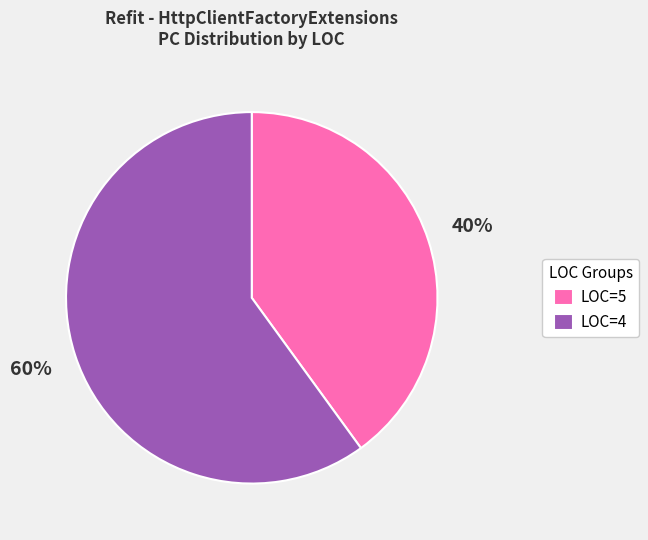

Is it true that LOC=4 is 60% of the pie?

True